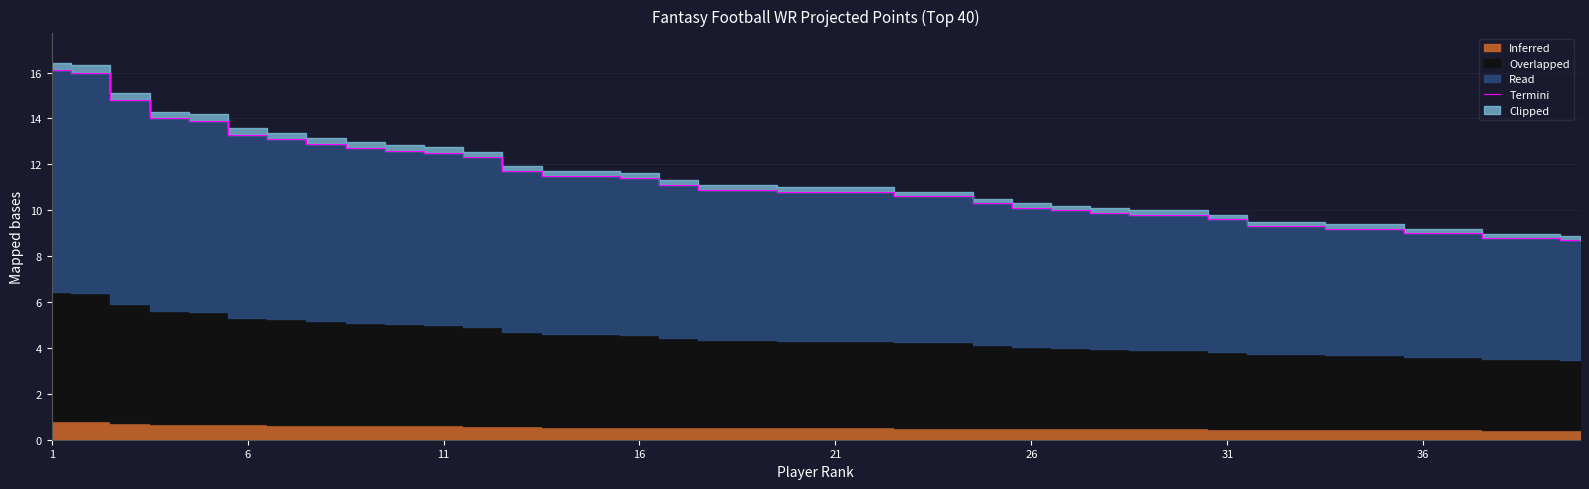

True or false: Termini has a value of 2.7 at 26.

False